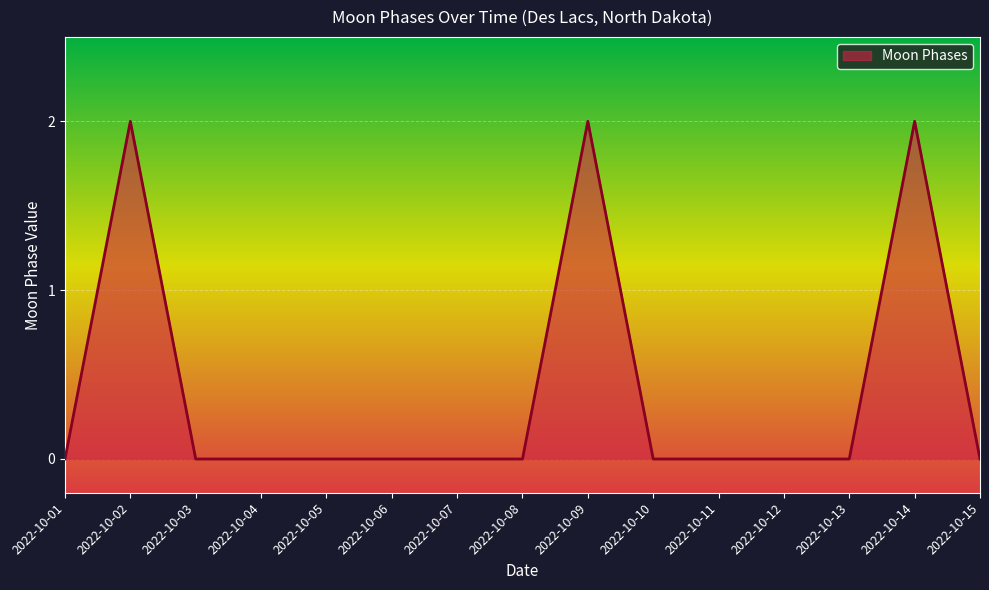

How many values are between 0 and 1?

12